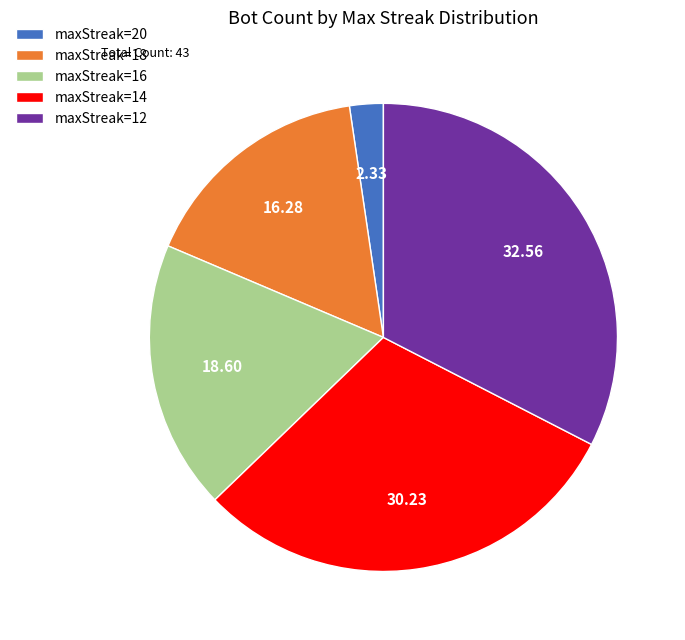

Do maxStreak=18 and maxStreak=12 together represent more than half of the pie?

No